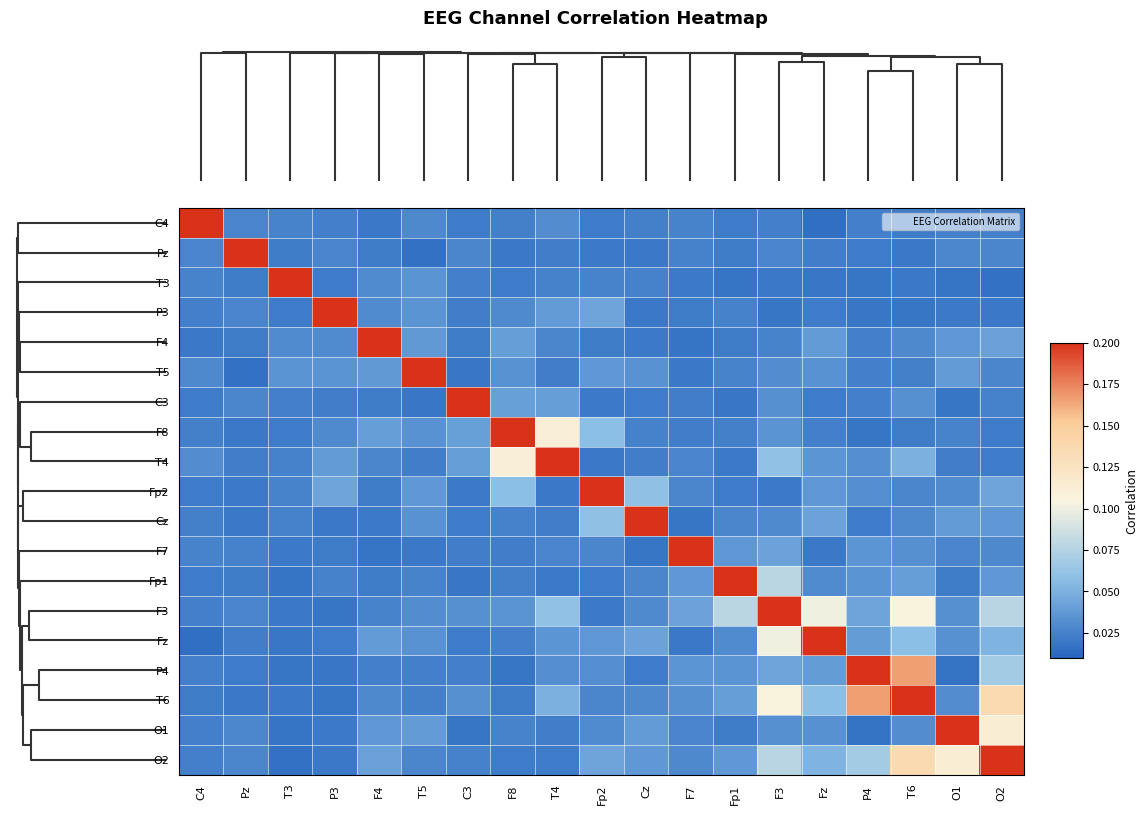

How many data points does each series have?

19